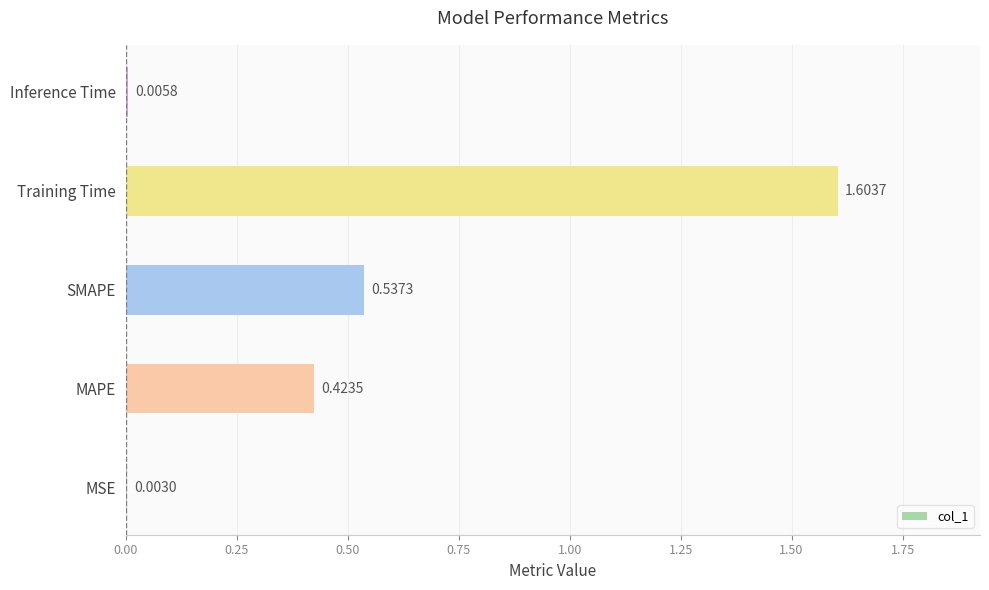

What is the sum of the values at SMAPE and Training Time?

2.1